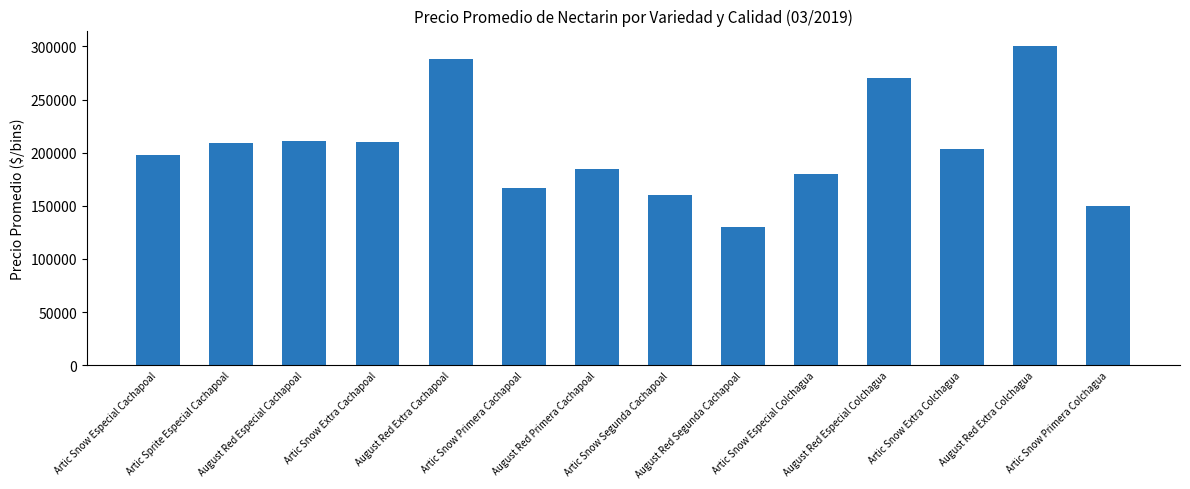

What is the label of the 6th bar from the left?

Artic Snow Primera Cachapoal